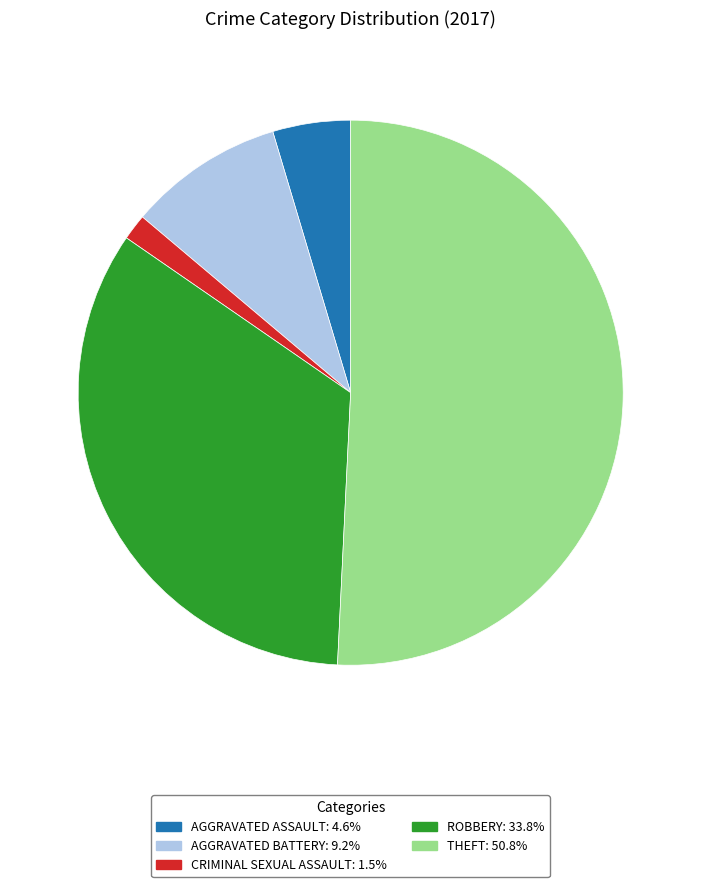

Is there any slice that represents more than half of the pie?

Yes